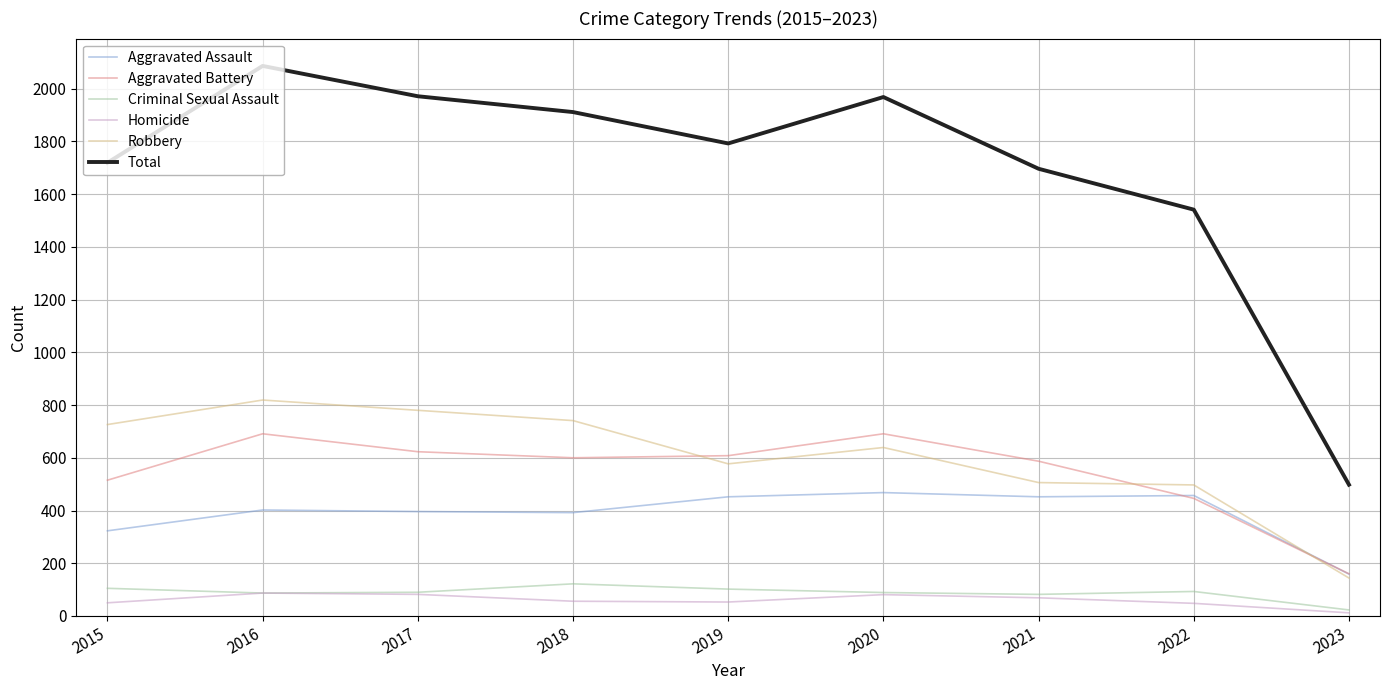

What is the difference between the highest and lowest values at 2023?

486